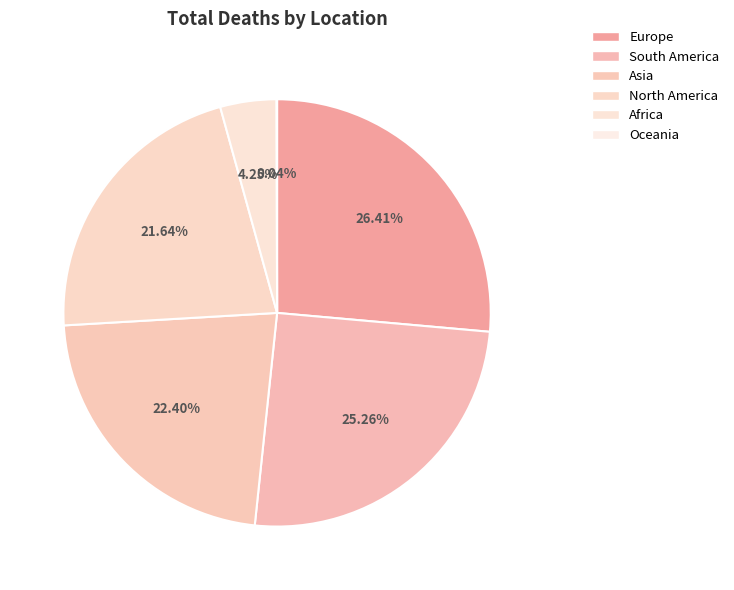

Is there a majority slice in this chart?

No